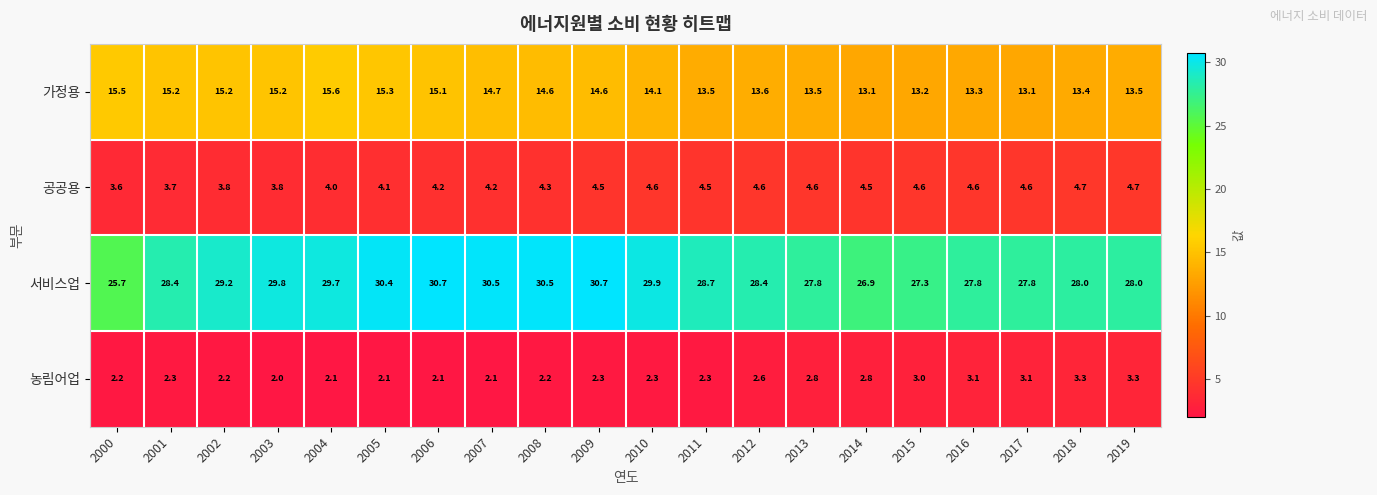

At 2000, list the series in order from smallest to largest.

농림어업, 공공용, 가정용, 서비스업